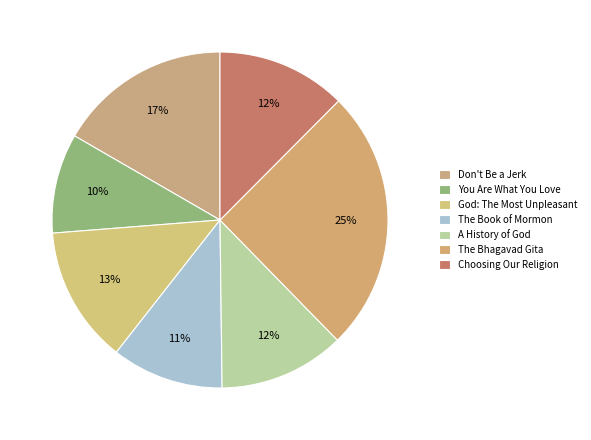

Count the number of slices in the pie.

7